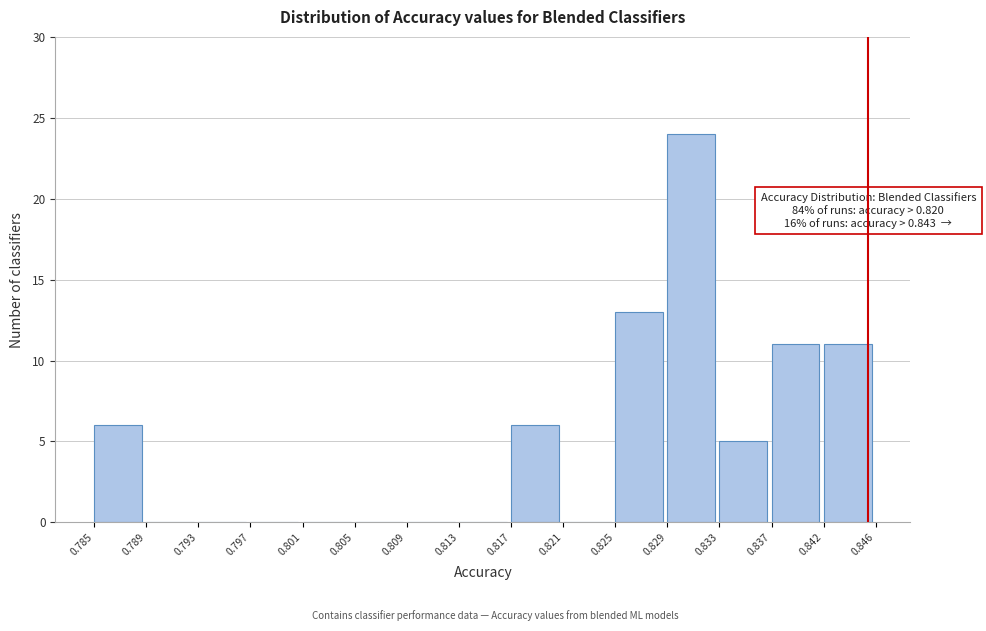

Over which range of the x-axis is the bar tallest?

0.829 to 0.833